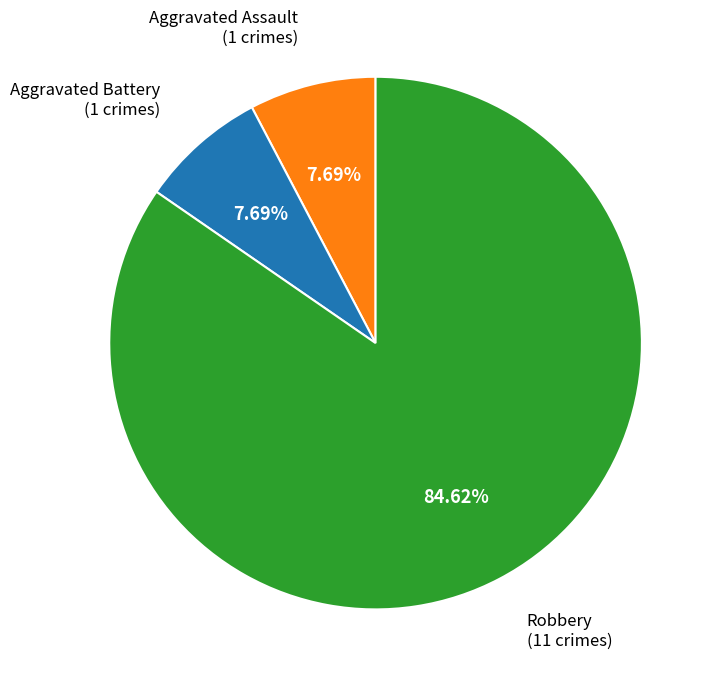

How many segments does this pie chart have?

3